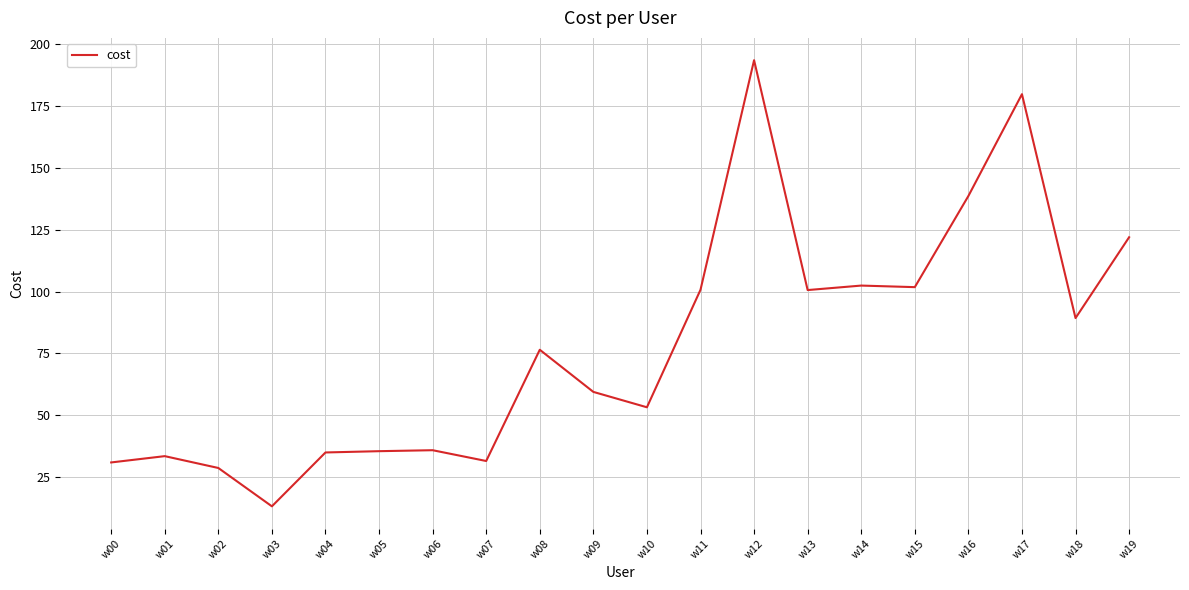

Where does the data first go above 76?

w08